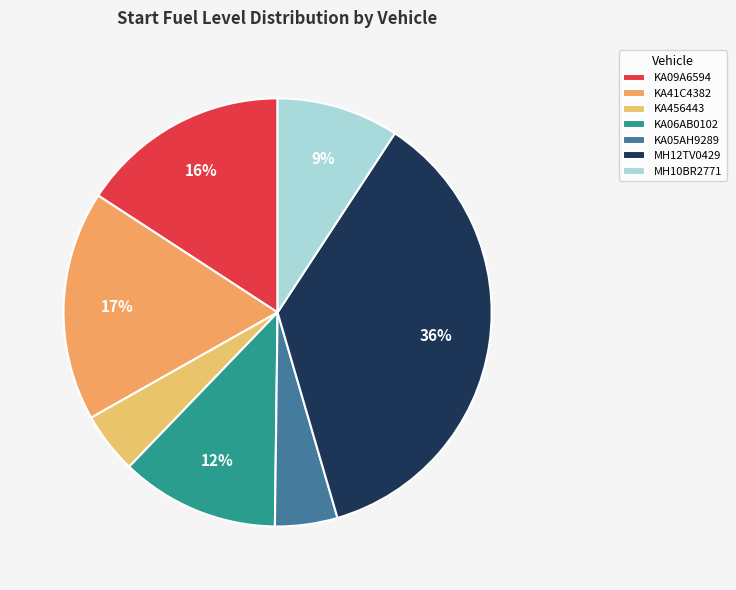

Which slice is the largest?

MH12TV0429